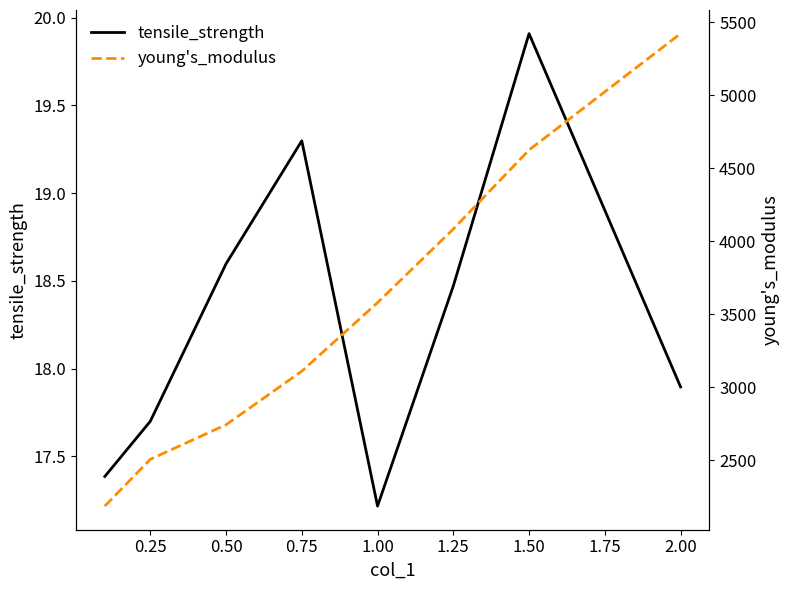

Is it true that tensile_strength equals 18.5 at 1.25?

True